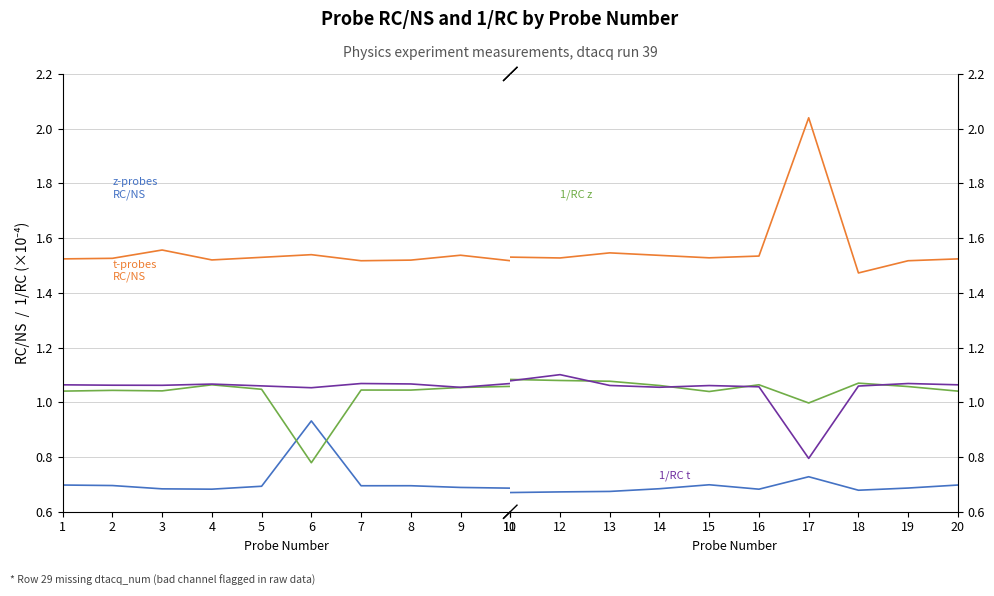

What is the difference between the highest and lowest values at 15?

0.8